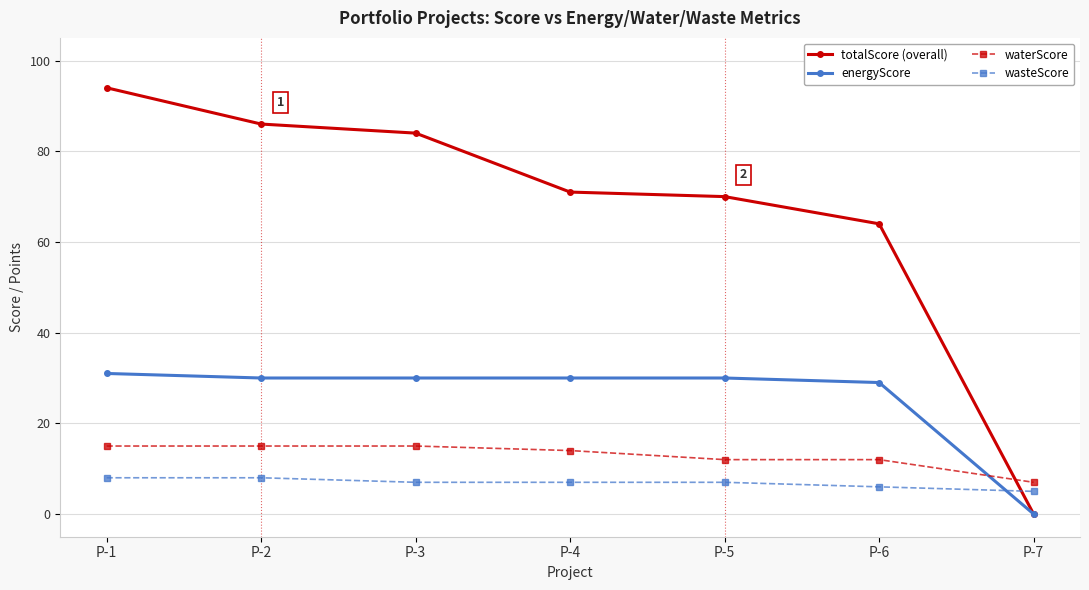

Reading right to left, transcribe all the data shown in this chart.

totalScore (overall): P-7=0	P-6=64	P-5=70	P-4=71	P-3=84	P-2=86	P-1=94
energyScore: P-7=0	P-6=29	P-5=30	P-4=30	P-3=30	P-2=30	P-1=31
waterScore: P-7=7	P-6=12	P-5=12	P-4=14	P-3=15	P-2=15	P-1=15
wasteScore: P-7=5	P-6=6	P-5=7	P-4=7	P-3=7	P-2=8	P-1=8